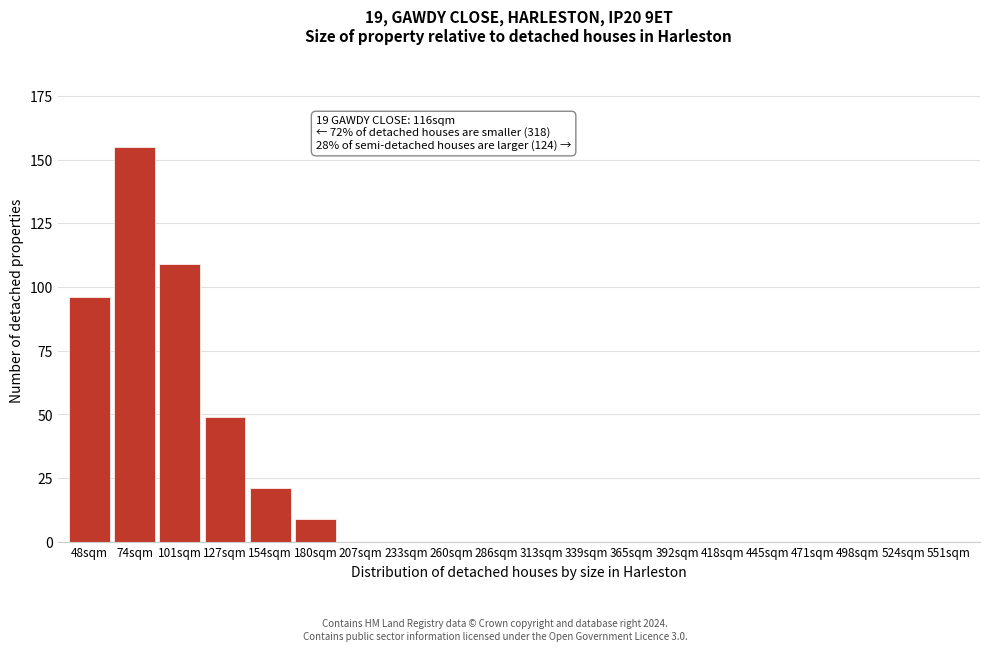

Reading left to right, extract all data points from this chart.

48sqm=96	74sqm=155	101sqm=109	127sqm=49	154sqm=21	180sqm=9	207sqm=0	233sqm=0	260sqm=0	286sqm=0	313sqm=0	339sqm=0	365sqm=0	392sqm=0	418sqm=0	445sqm=0	471sqm=0	498sqm=0	524sqm=0	551sqm=0